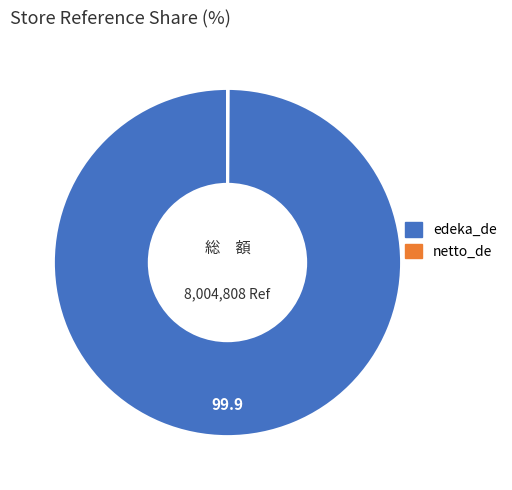

True or false: edeka_de accounts for 92% of the total.

False